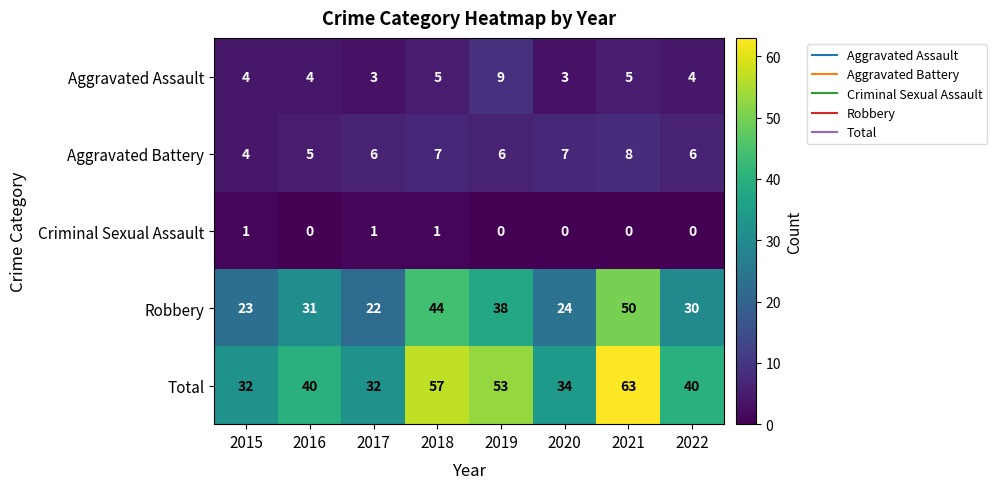

Which series changed the most between 2016 and 2021?

Total